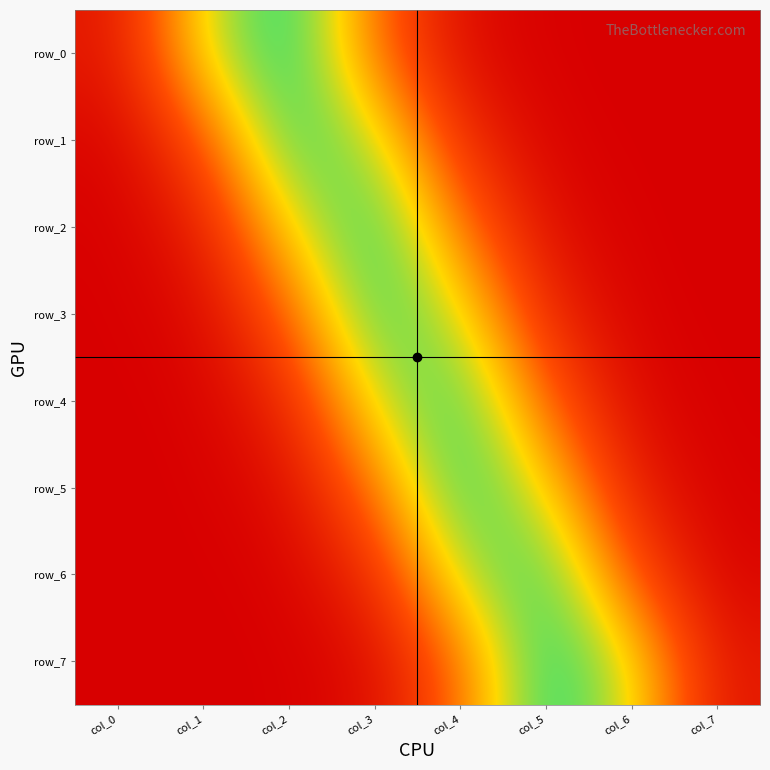

At col_1, list the series in order from smallest to largest.

row_7, row_6, row_5, row_4, row_3, row_2, row_1, row_0